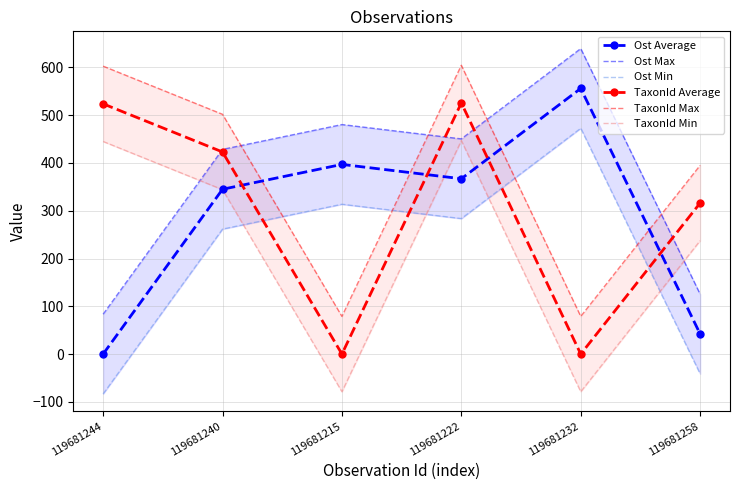

True or false: TaxonId Average has a value of 892.1 at 119681222.

False